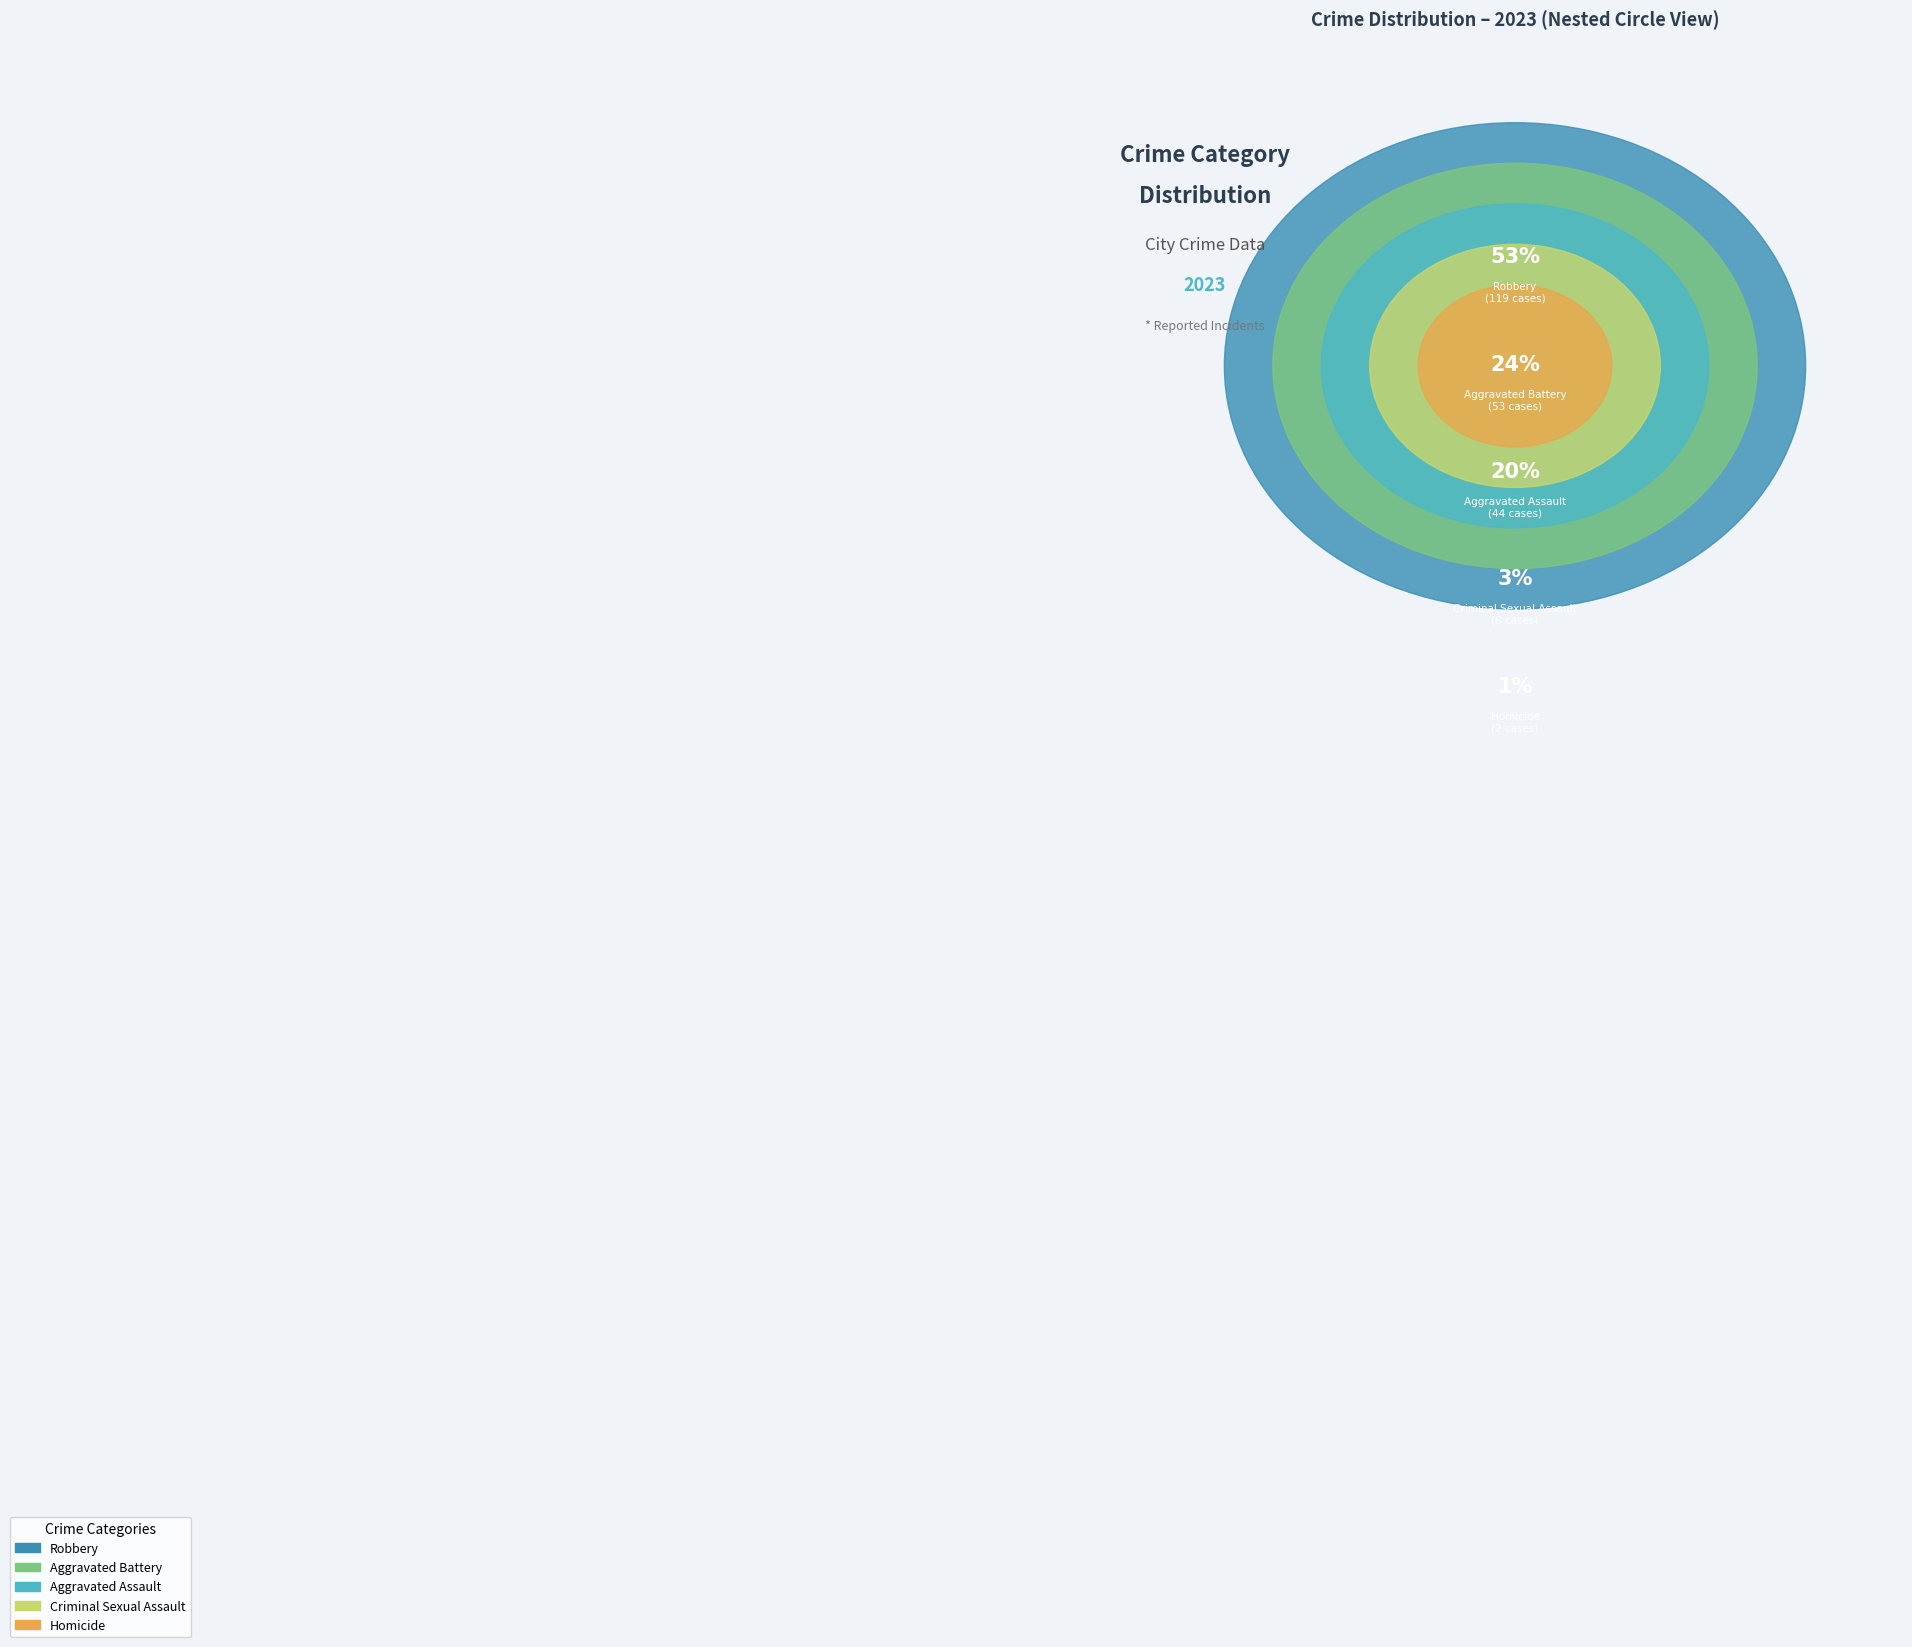

What is the total percentage of Robbery and Aggravated Battery?

76.8%